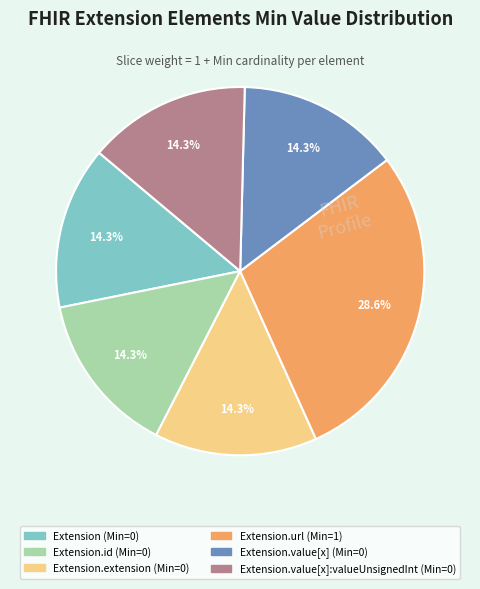

Does any single category account for the majority?

No